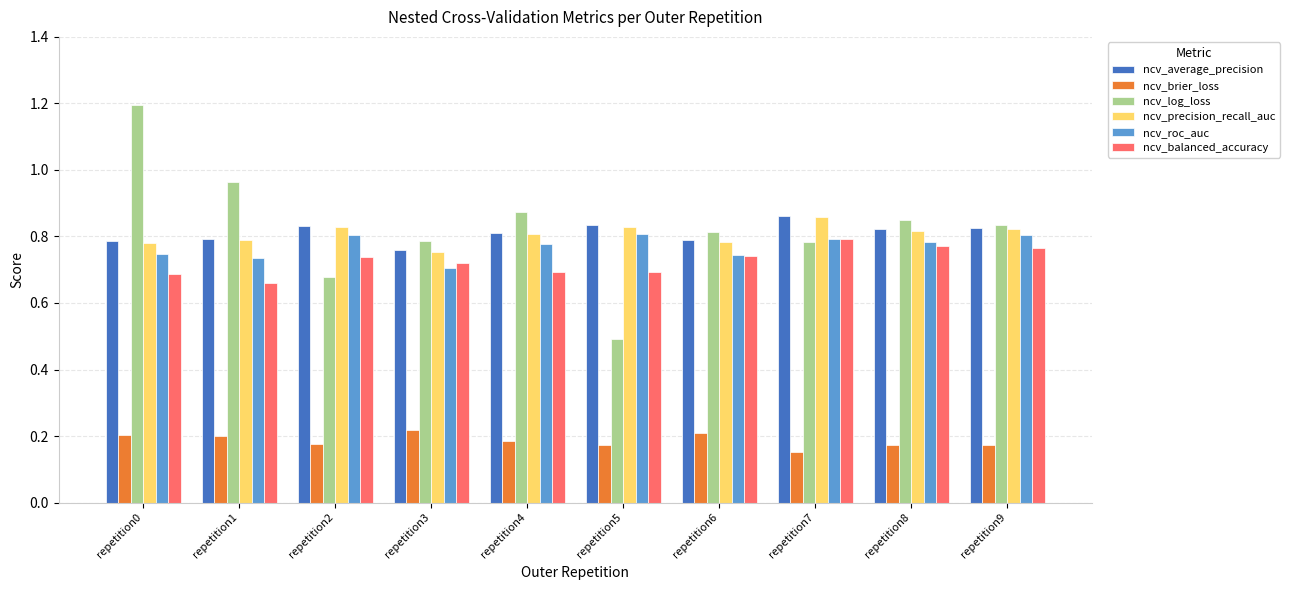

Is it true that ncv_average_precision equals 0.8 at repetition8?

True